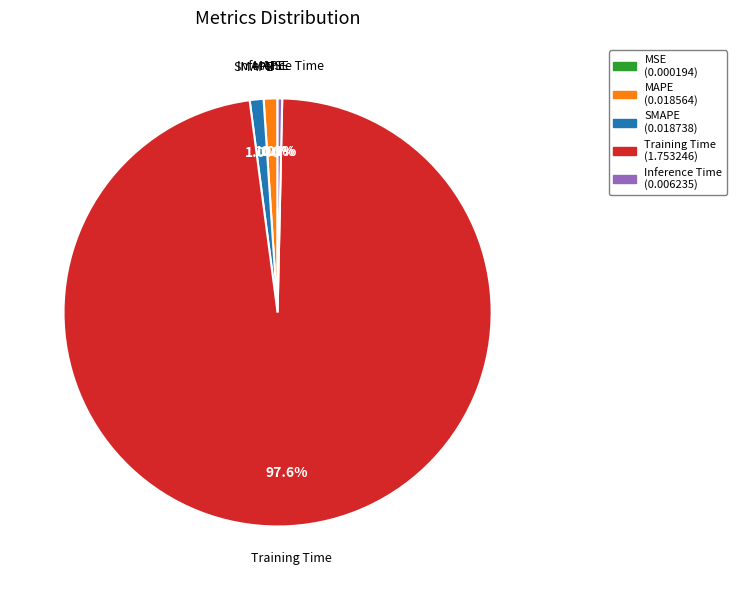

True or false: Training Time accounts for 98% of the total.

True